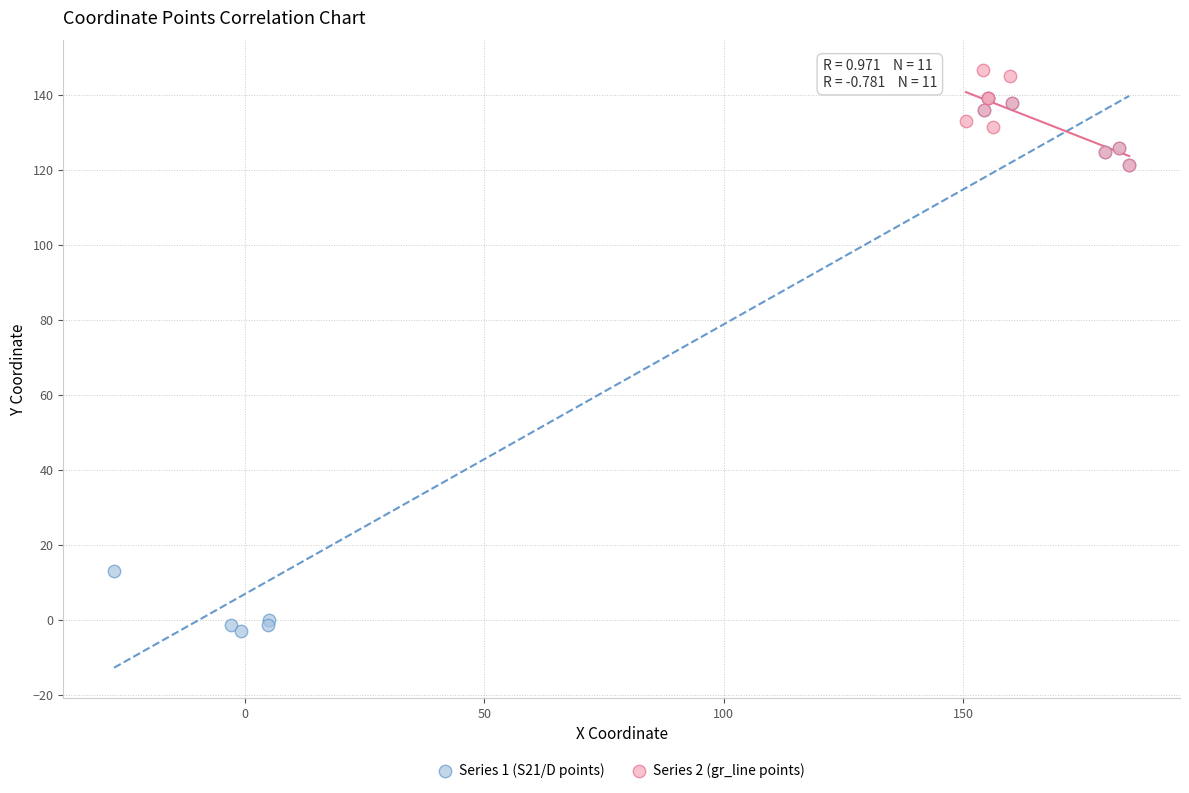

Which series has the largest Y range (max minus min)?

Series 1 (S21/D points)